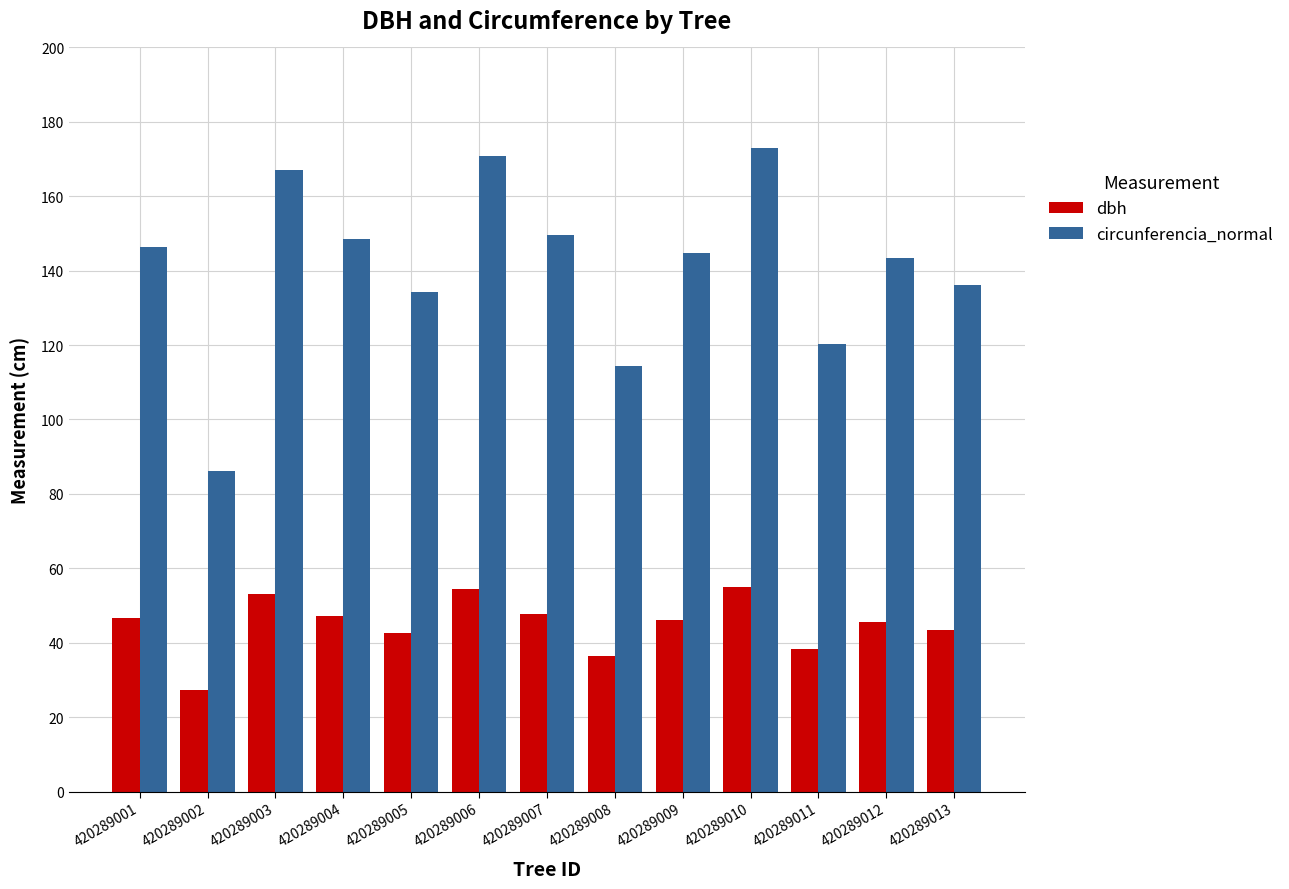

Rank the series at 420289009 from highest to lowest value.

circunferencia_normal, dbh